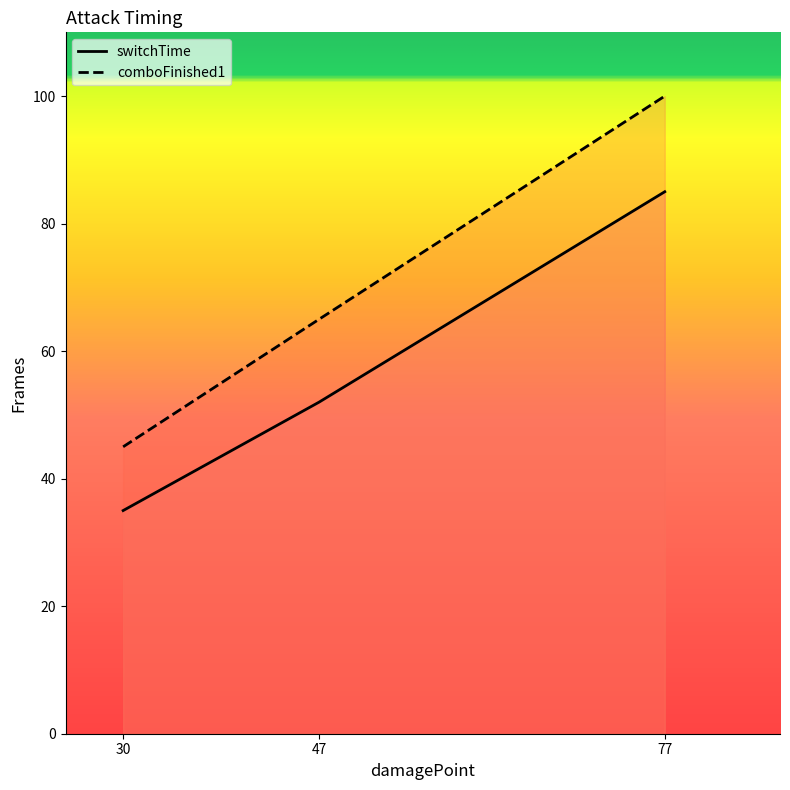

Which category has the lowest value in the switchTime series?

30